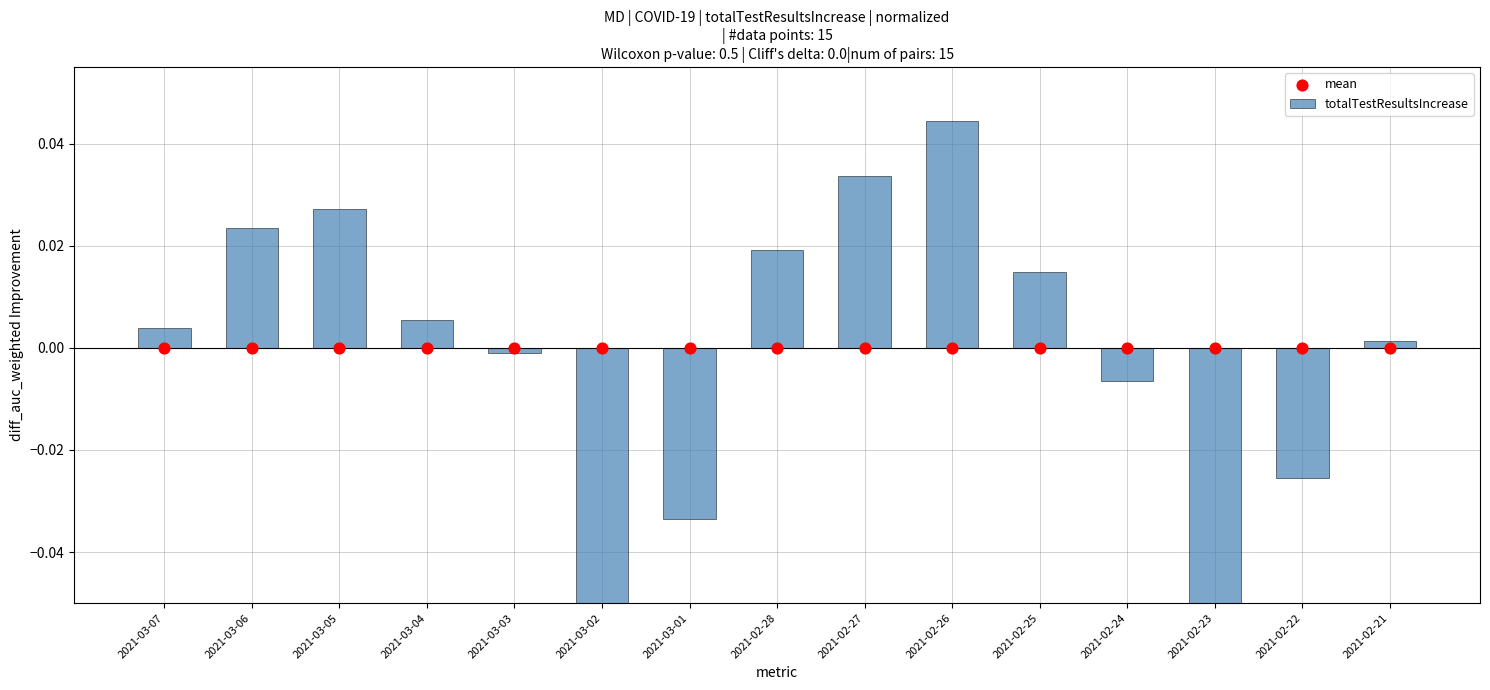

Is the value of mean at 2021-02-23 greater than the value of totalTestResultsIncrease at 2021-03-06?

No